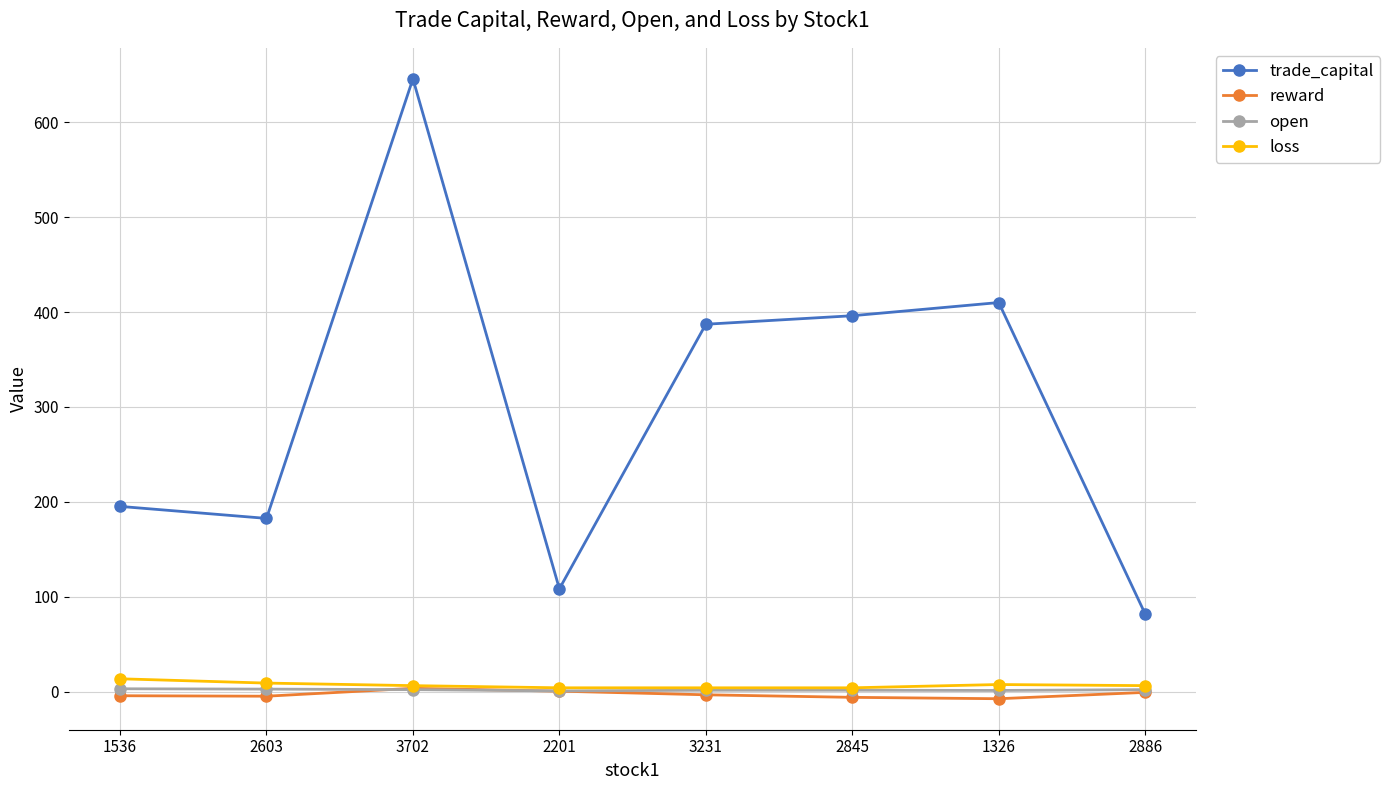

At how many categories does at least one series exceed 121?

6